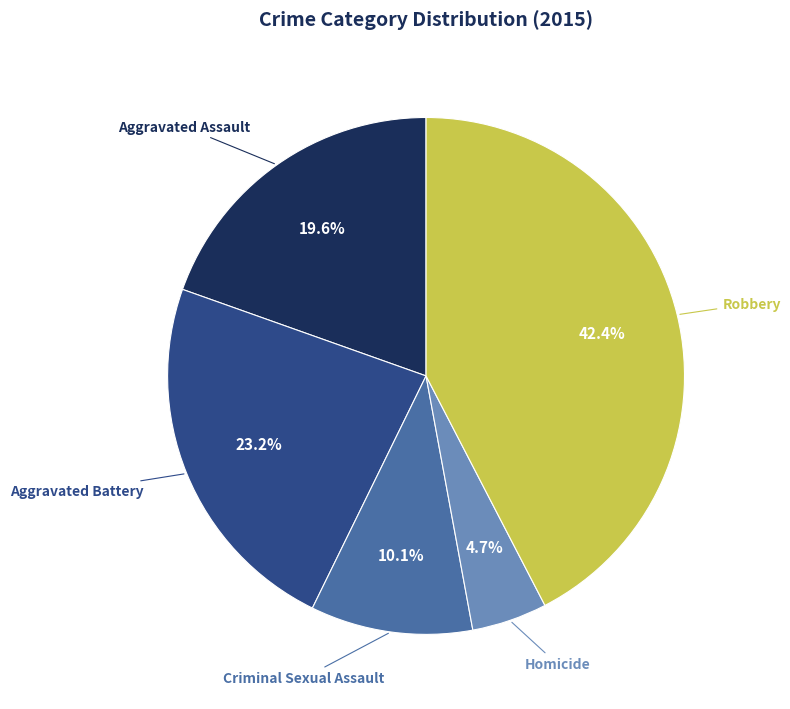

How many slices are in this pie chart?

5